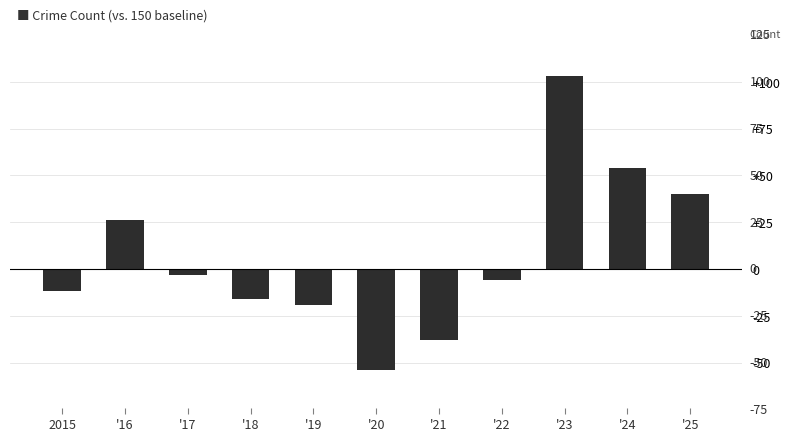

The chart shows a value of 63 at '25. True or false?

False